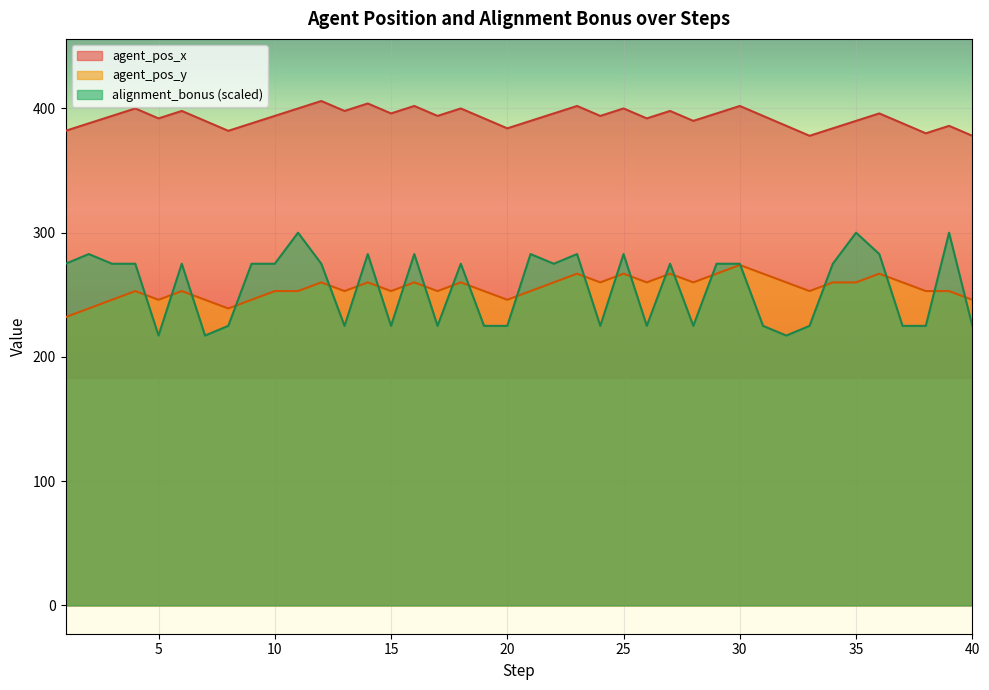

At which label is agent_pos_y closest to 253?

4